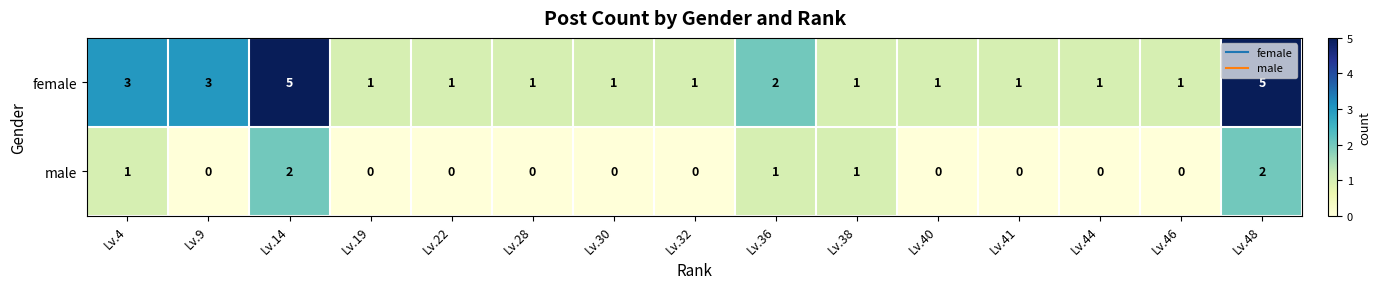

Reading left to right, extract all data points from this chart.

female: 3	3	5	1	1	1	1	1	2	1	1	1	1	1	5
male: 1	0	2	0	0	0	0	0	1	1	0	0	0	0	2